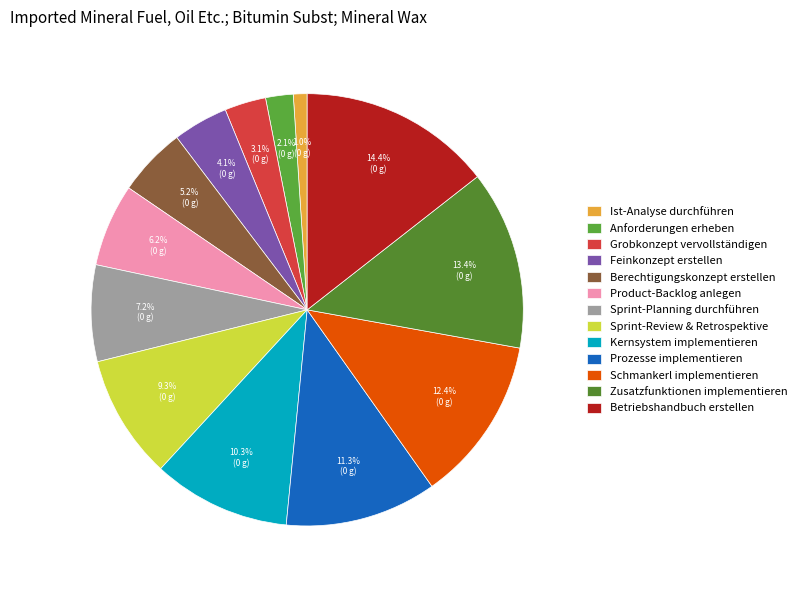

How many slices are in this pie chart?

13